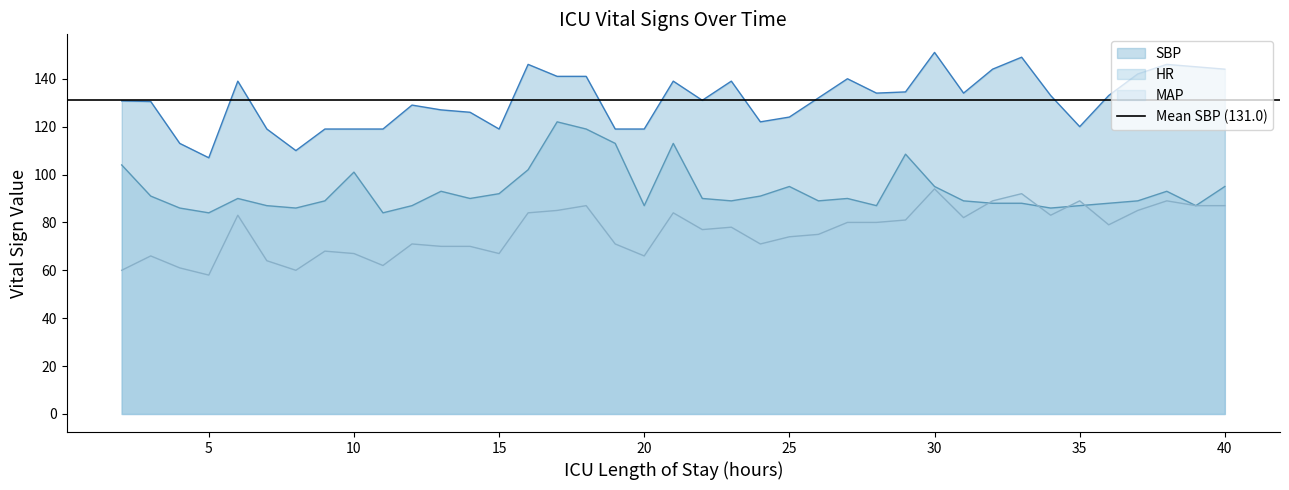

Rank the series by their maximum value, from highest to lowest.

SBP, HR, MAP